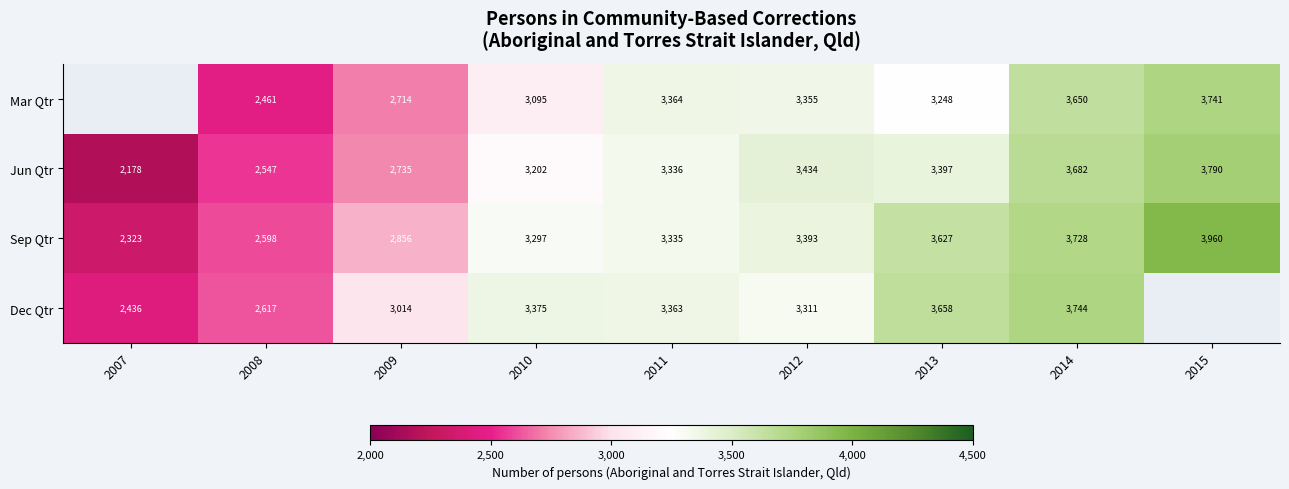

At which category is the sum across all series the highest?

2014